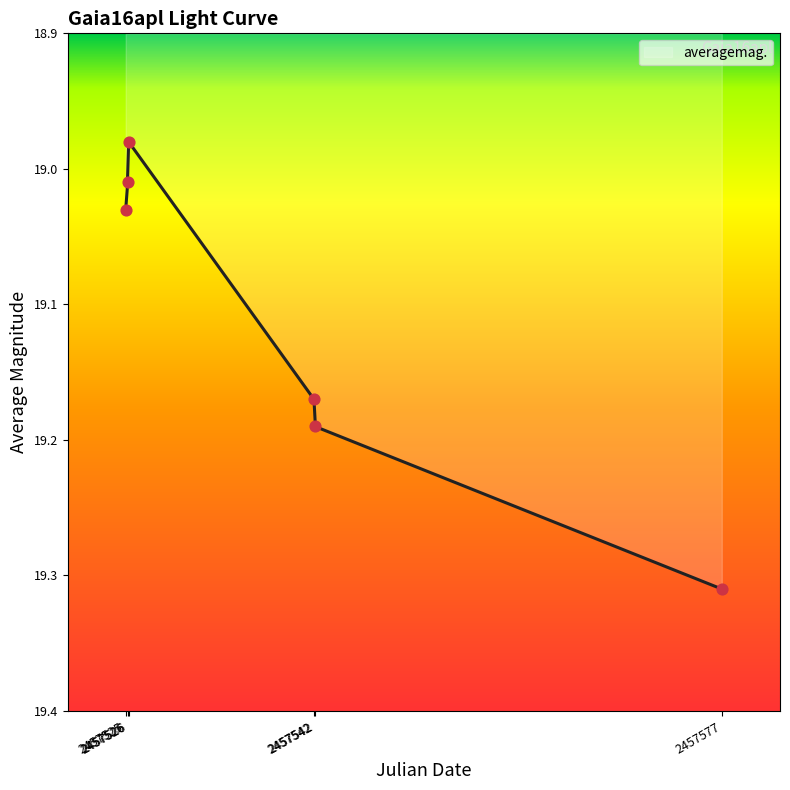

Which has a higher value, 2457542 or 2457542?

2457542